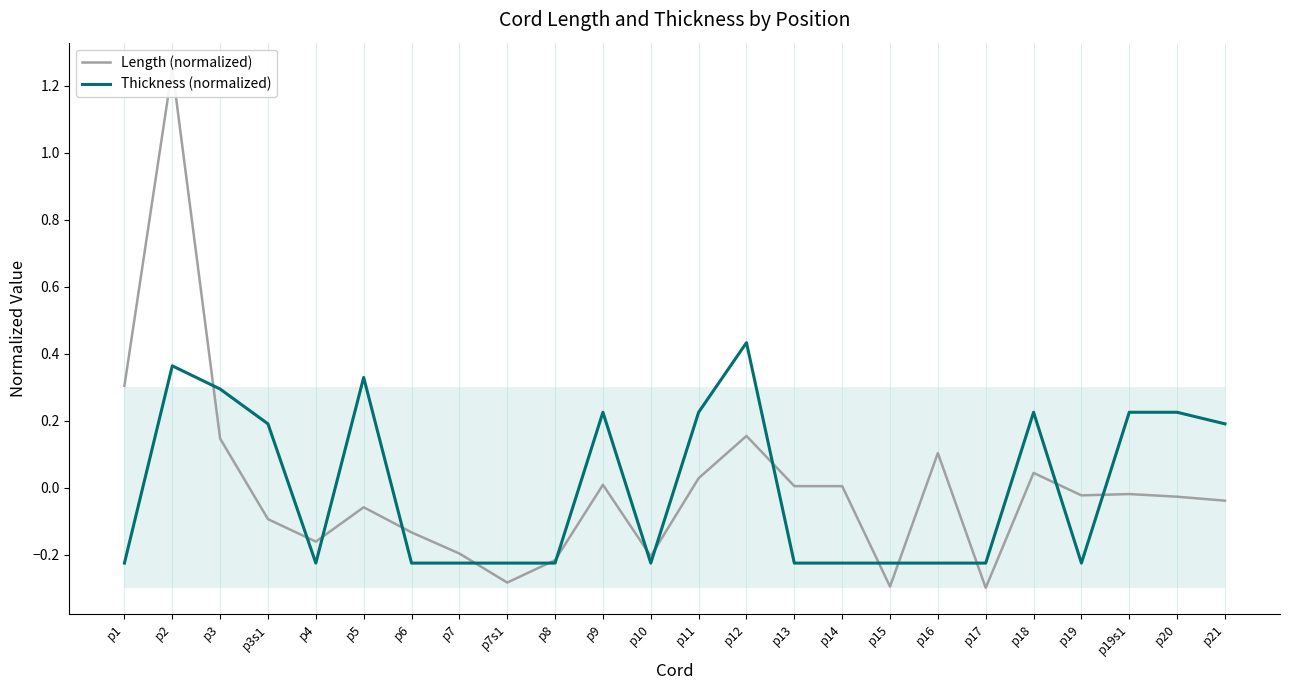

What are all the series names shown in the legend?

Length (normalized), Thickness (normalized)